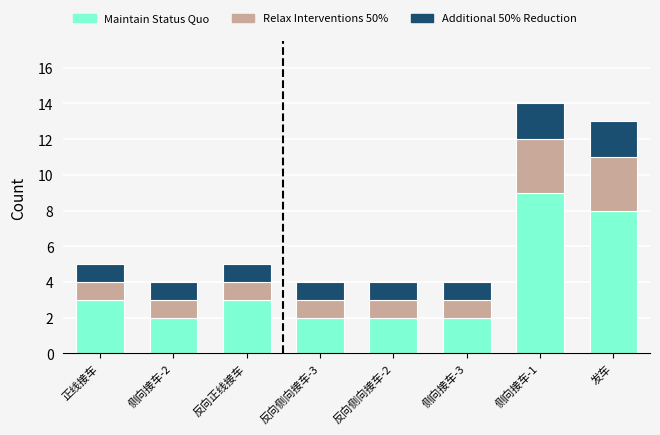

What is the difference between the maximum and minimum values in the Maintain Status Quo series?

7